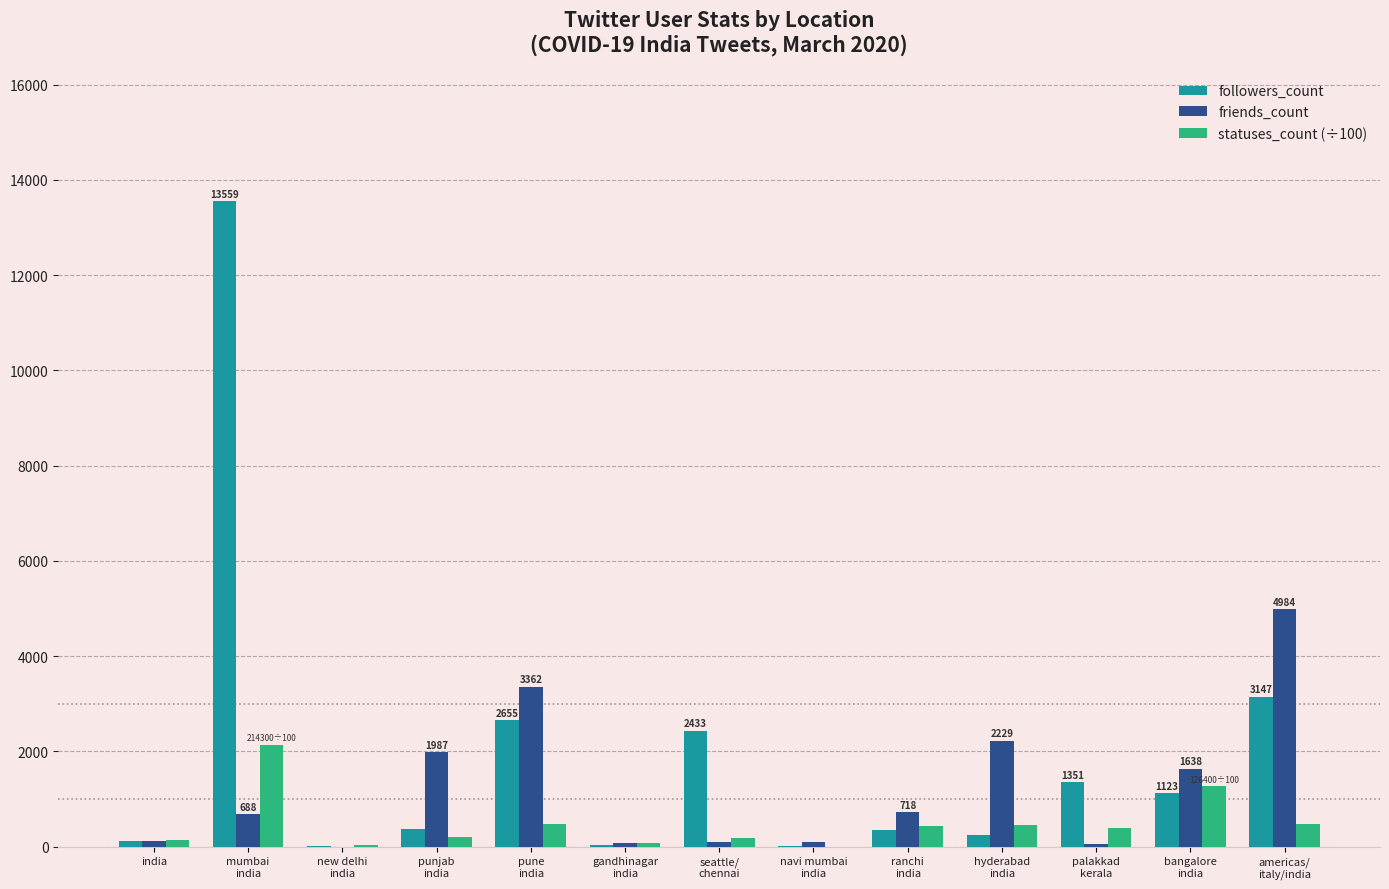

What is the maximum value for friends_count?

4984.0